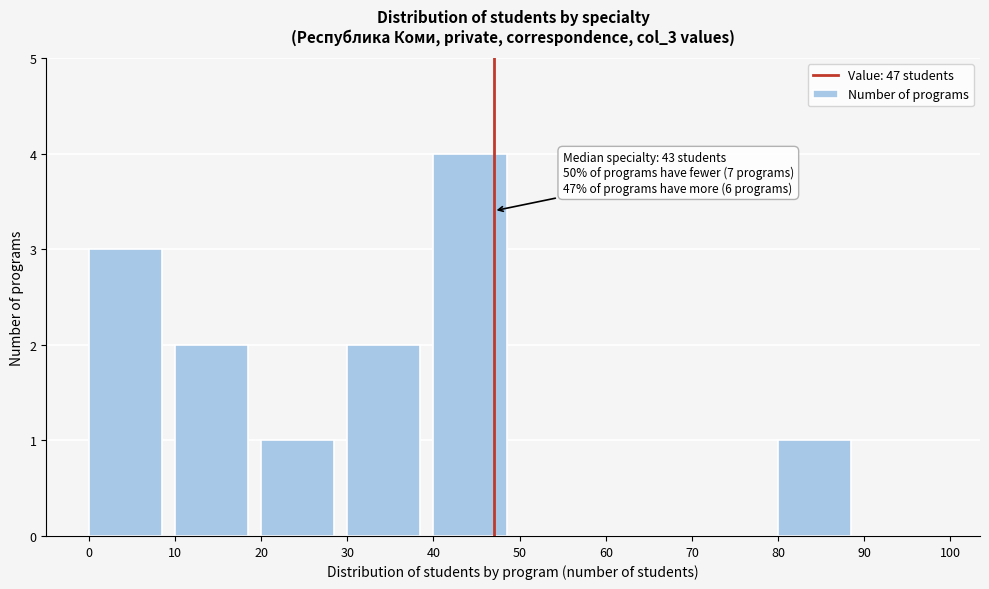

Over which range of the x-axis is the bar tallest?

40 to 50